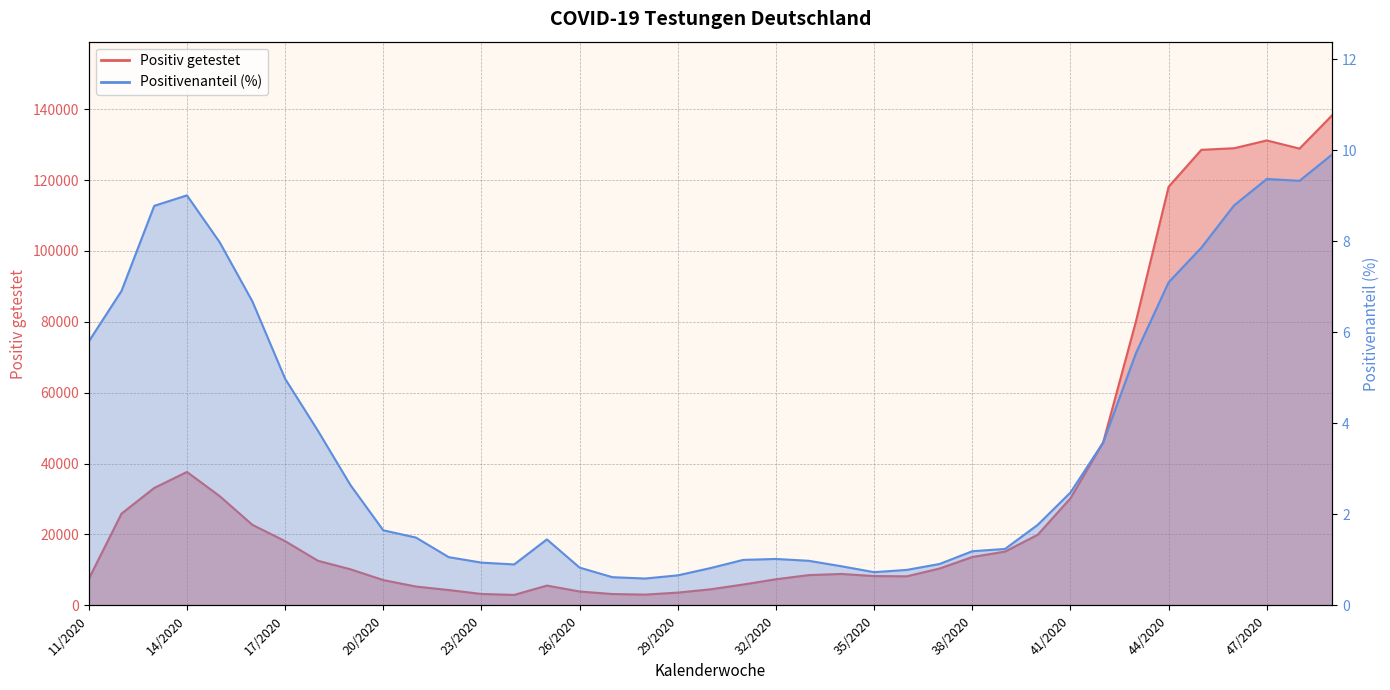

How many lines are shown in the chart?

2